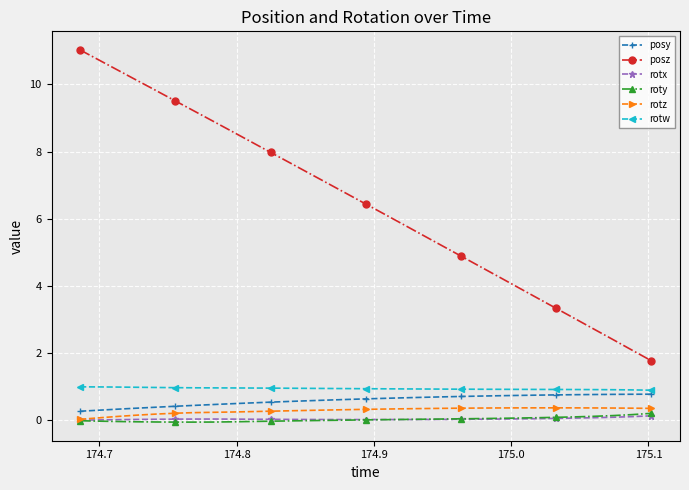

What is the greatest value displayed?

11.0